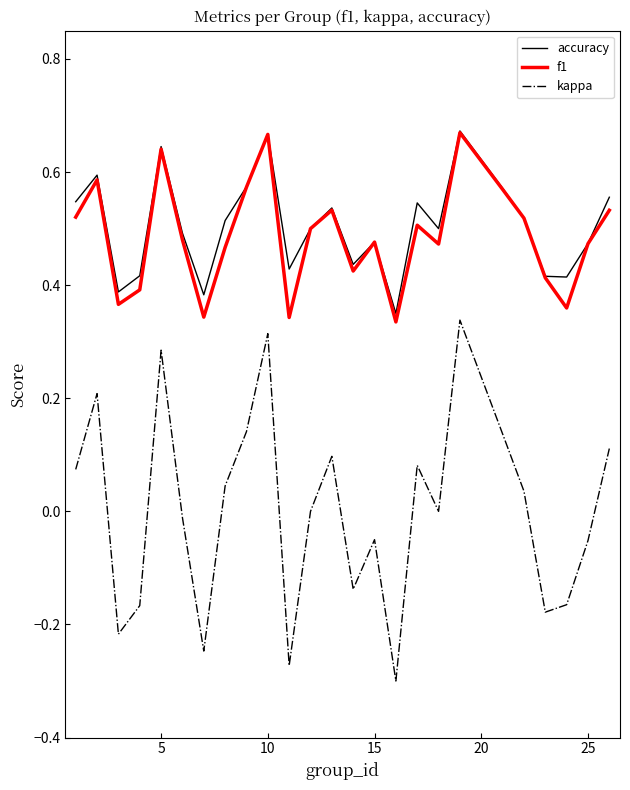

True or false: kappa and f1 cross at least once.

False